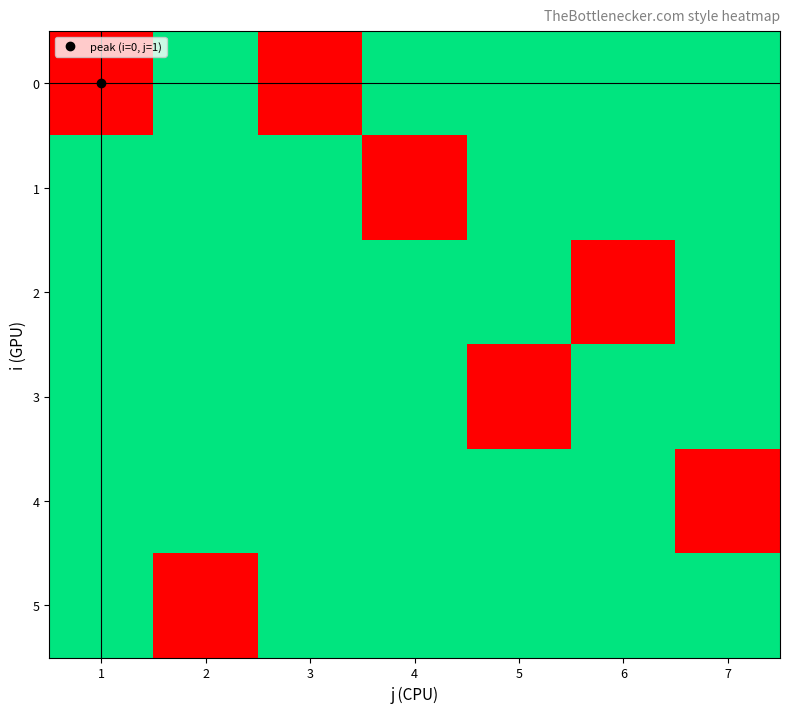

Between 4 and 7, which series saw the biggest shift?

1